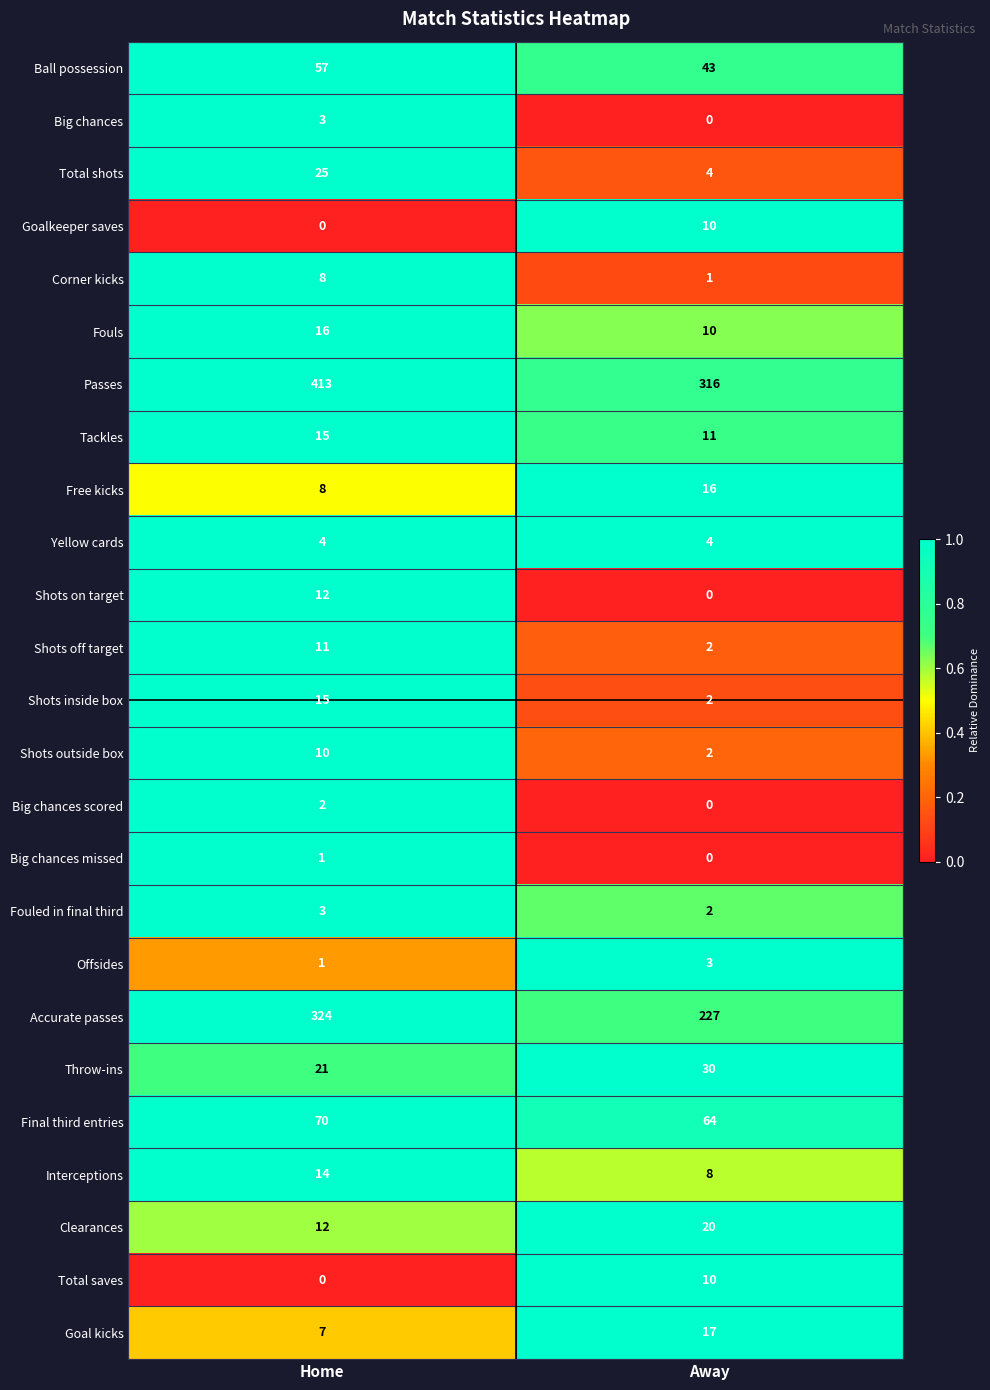

What is the maximum value for Accurate passes?

324